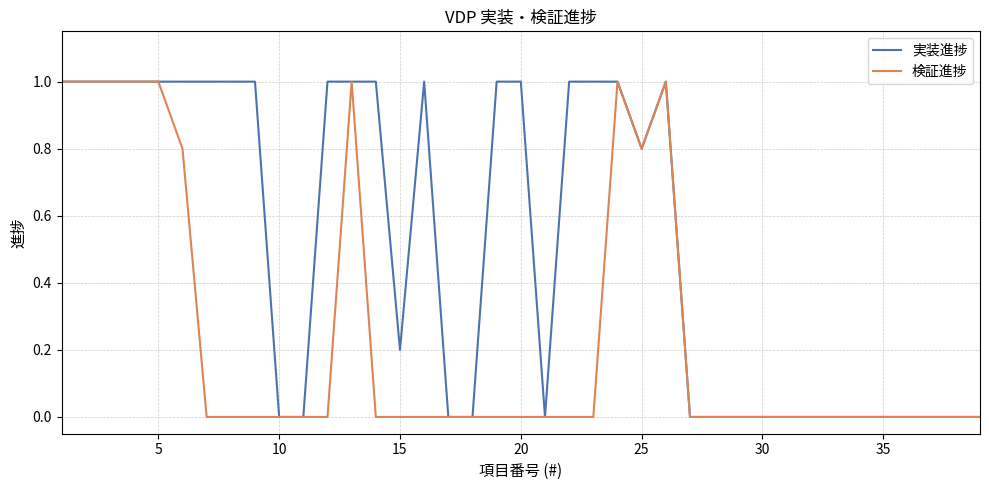

Rank the series by their average value, from highest to lowest.

実装進捗, 検証進捗